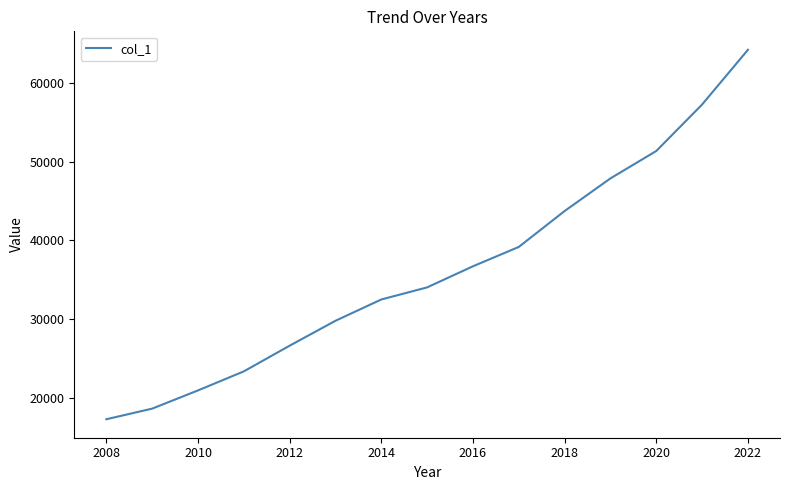

What is the difference between the maximum and minimum values?

46901